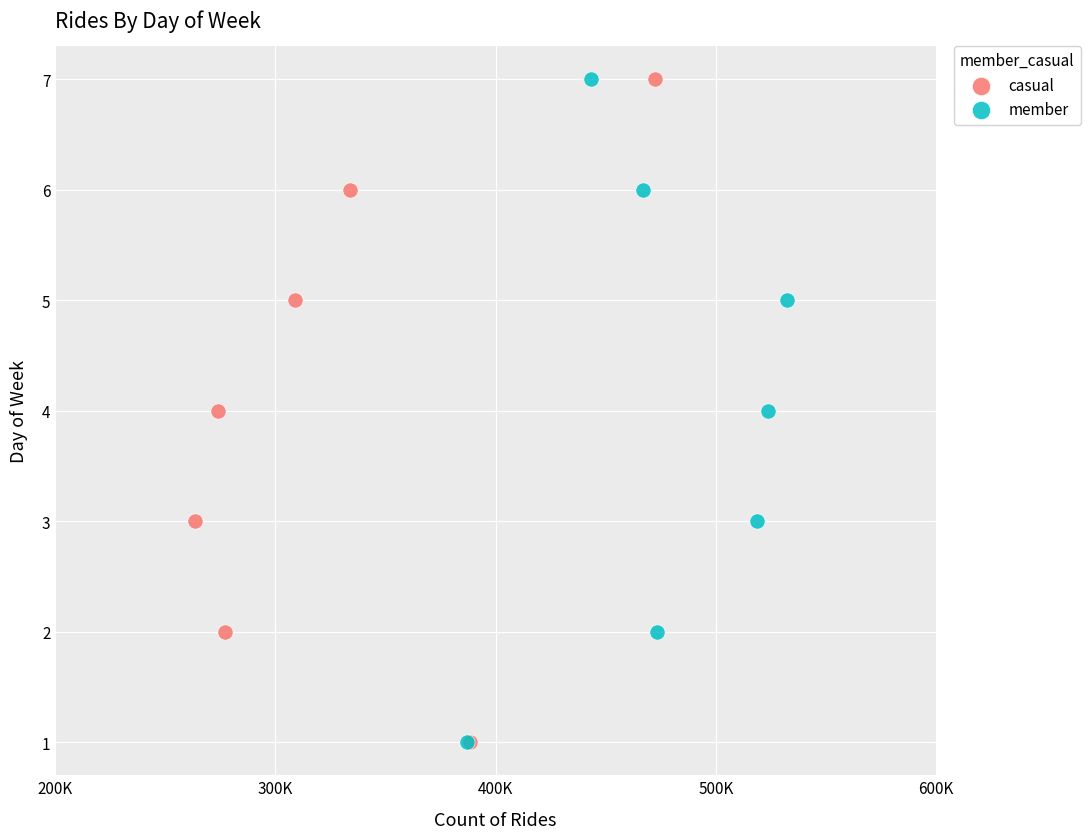

What are all the series names shown in the legend?

casual, member